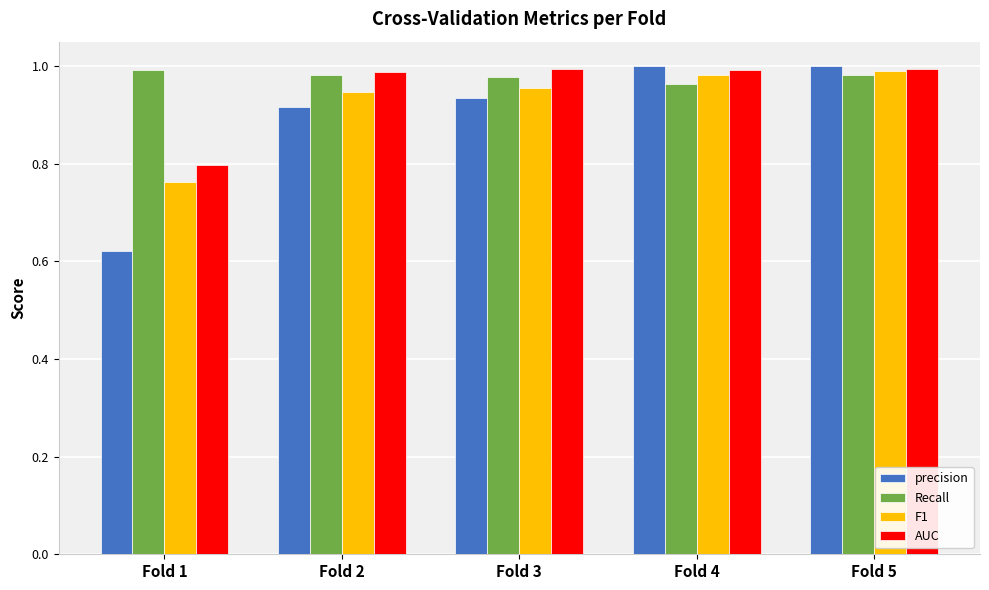

Which series changed the most between Fold 2 and Fold 5?

precision